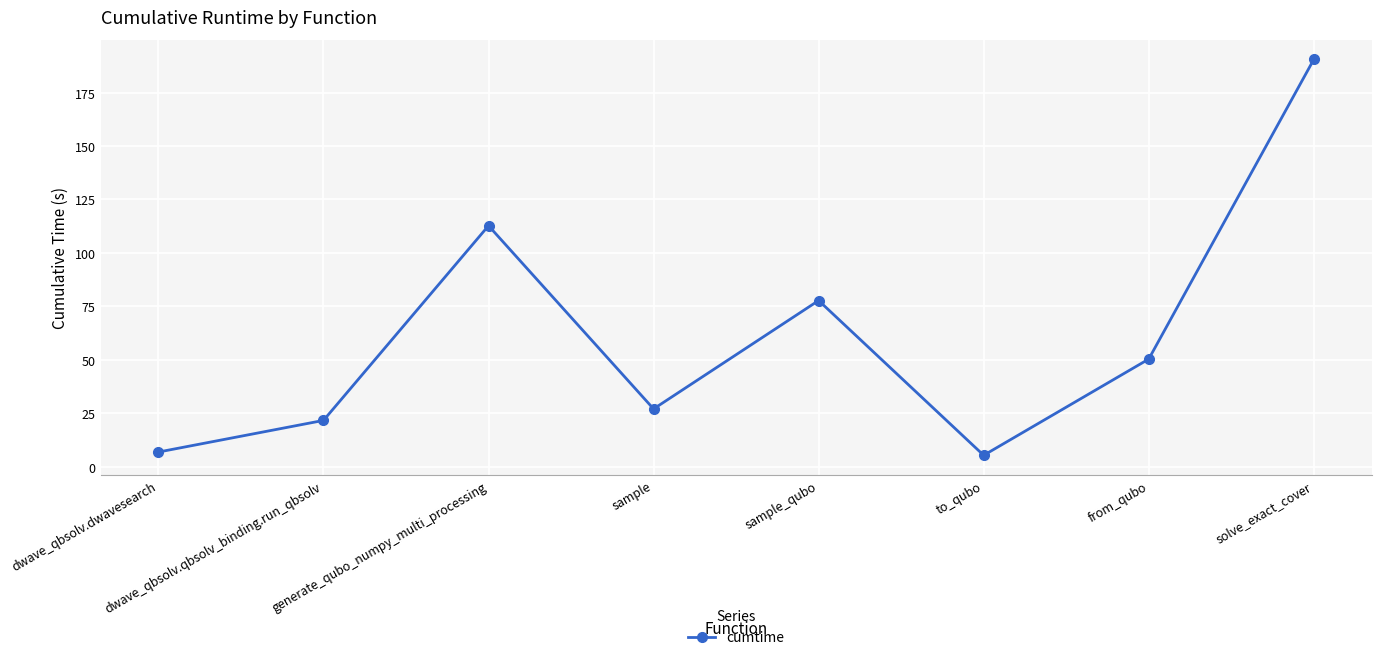

What is the difference between the values at sample and dwave_qbsolv.qbsolv_binding.run_qbsolv?

5.4